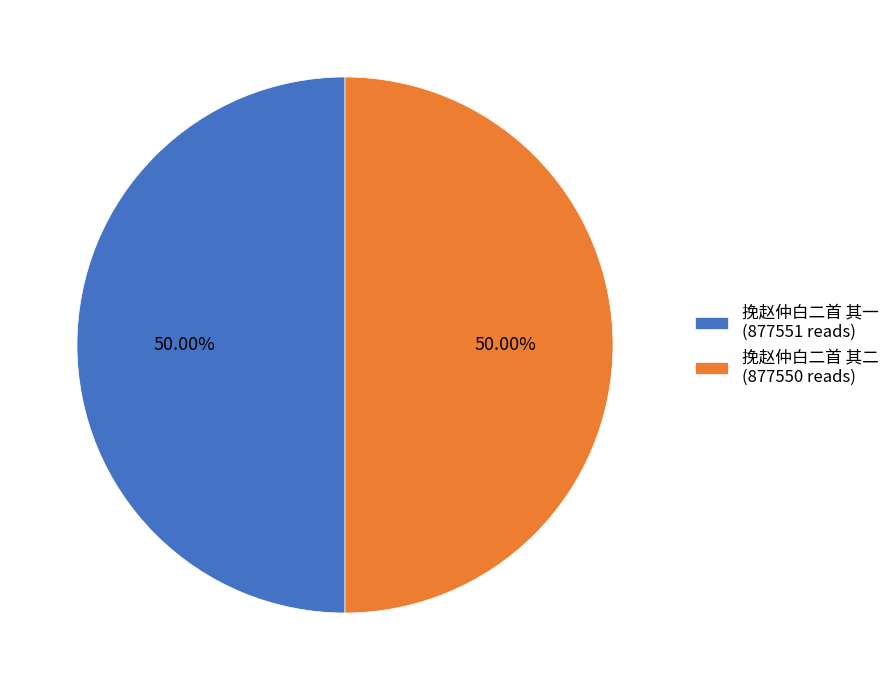

What percentage is NOT represented by 挽赵仲白二首 其一?

50.0%